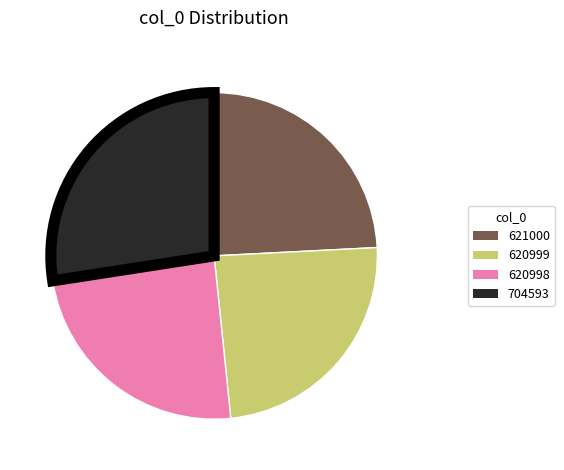

Does any single category account for the majority?

No